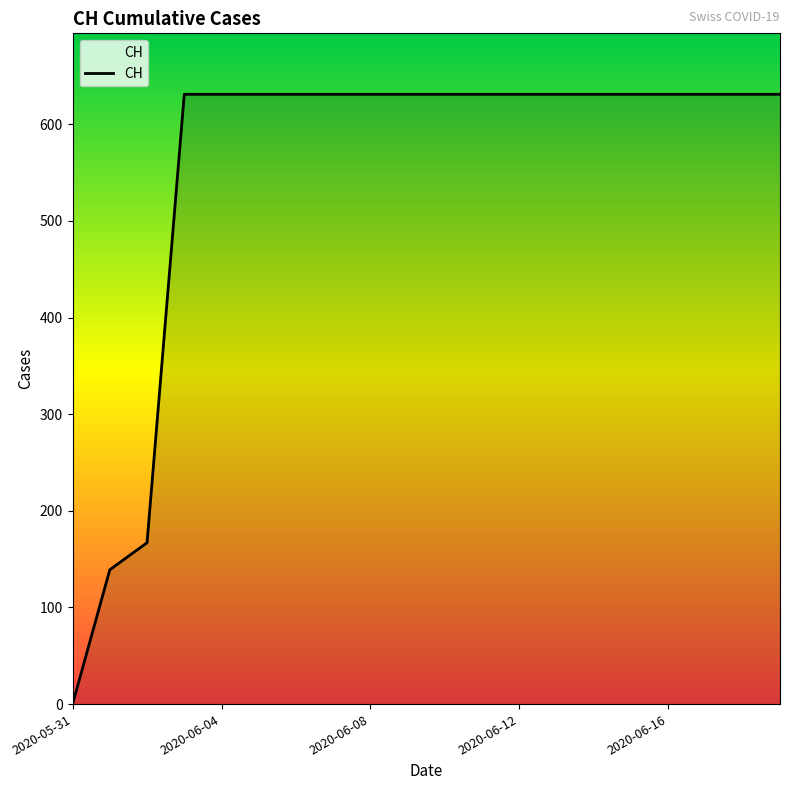

What is the difference between the second highest and minimum values?

631